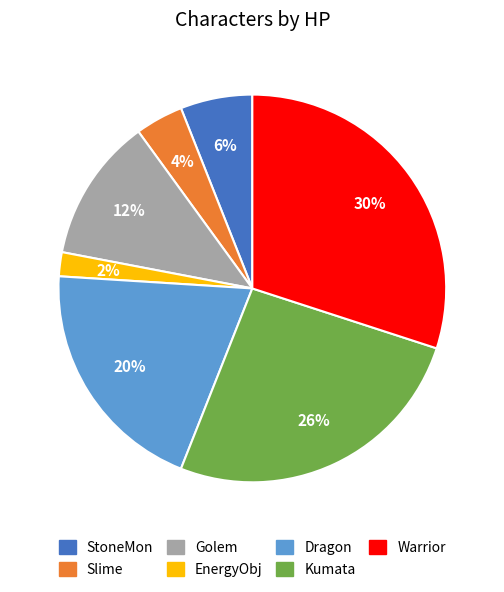

To the nearest percent, what portion does StoneMon represent?

6%